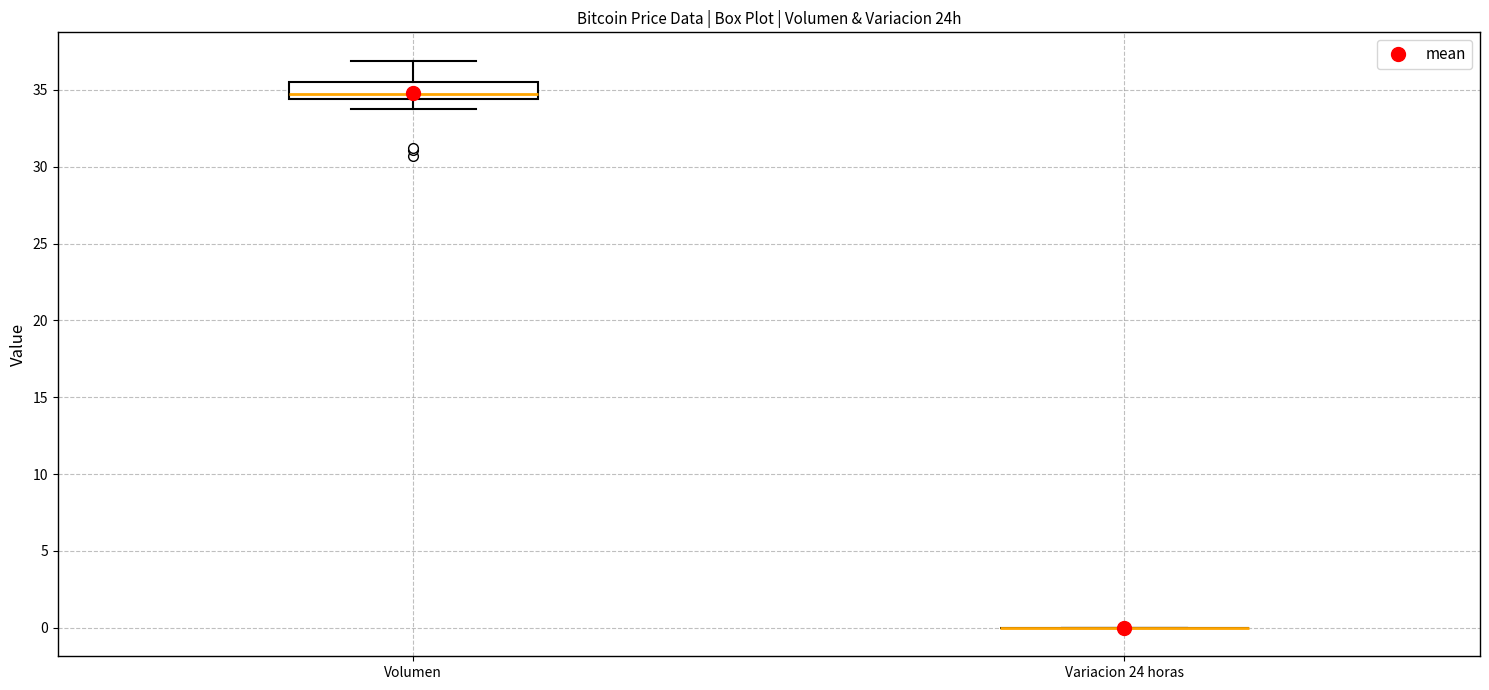

Which box is the tallest, from its lower edge to its upper edge?

Volumen